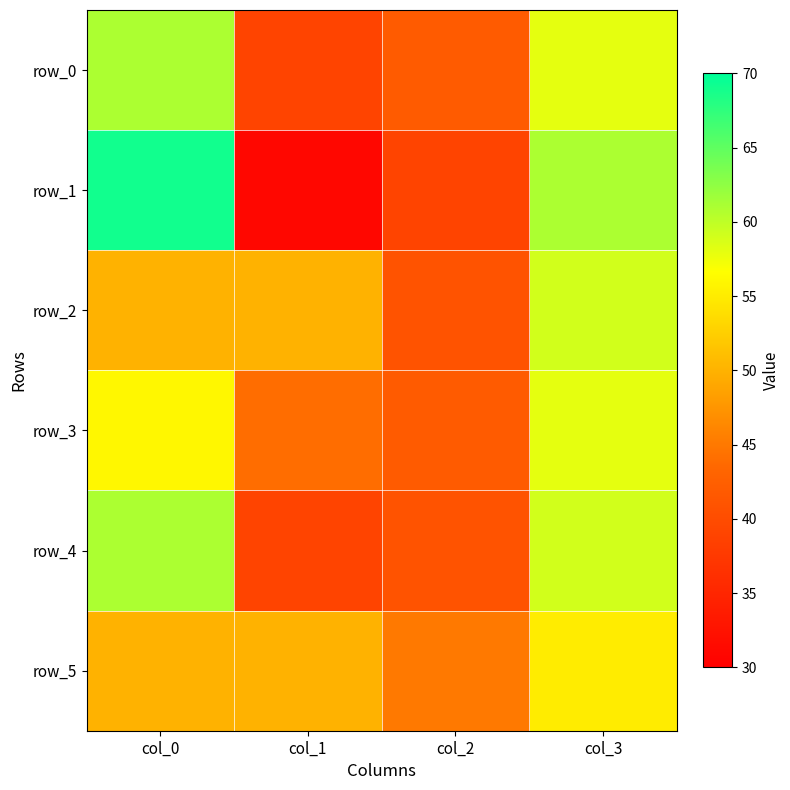

Between col_0 and col_2, which is larger?

col_0